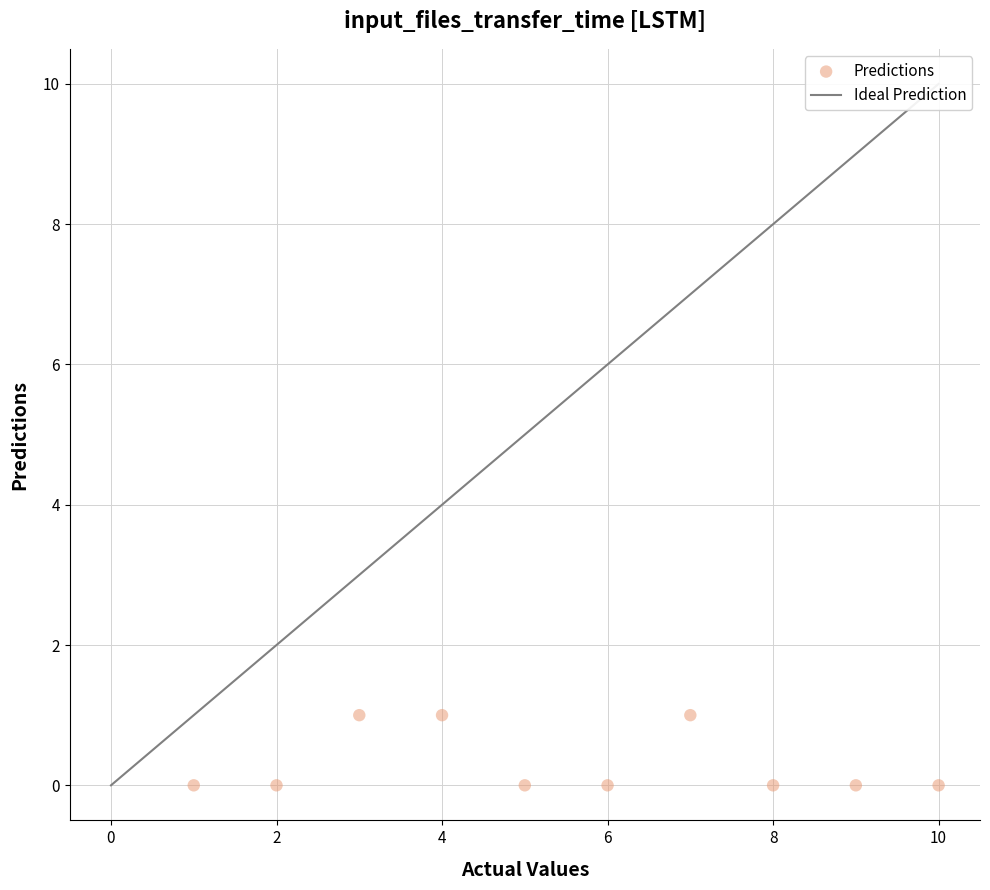

What is the average X value?

6